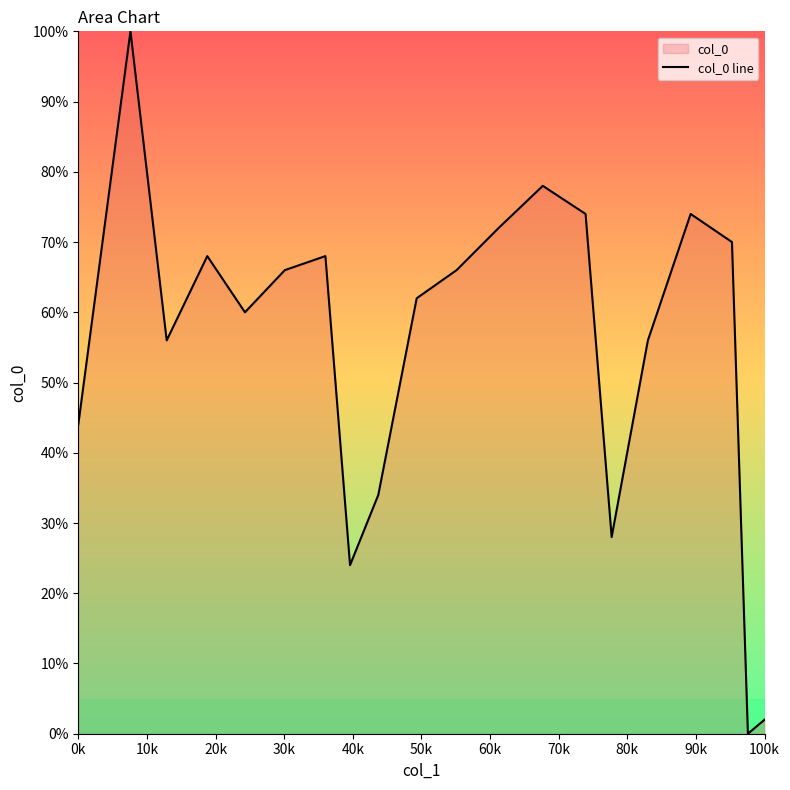

What is the difference between the maximum and minimum values?

100.0